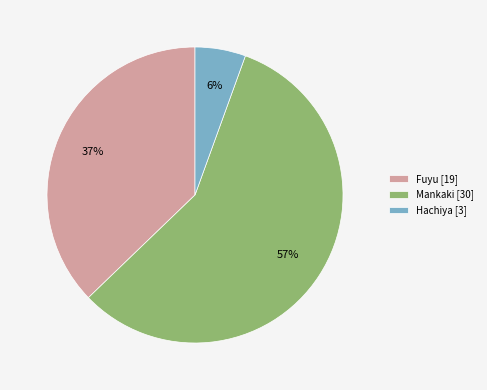

Which has a higher value, Fuyu [19] or Hachiya [3]?

Fuyu [19]